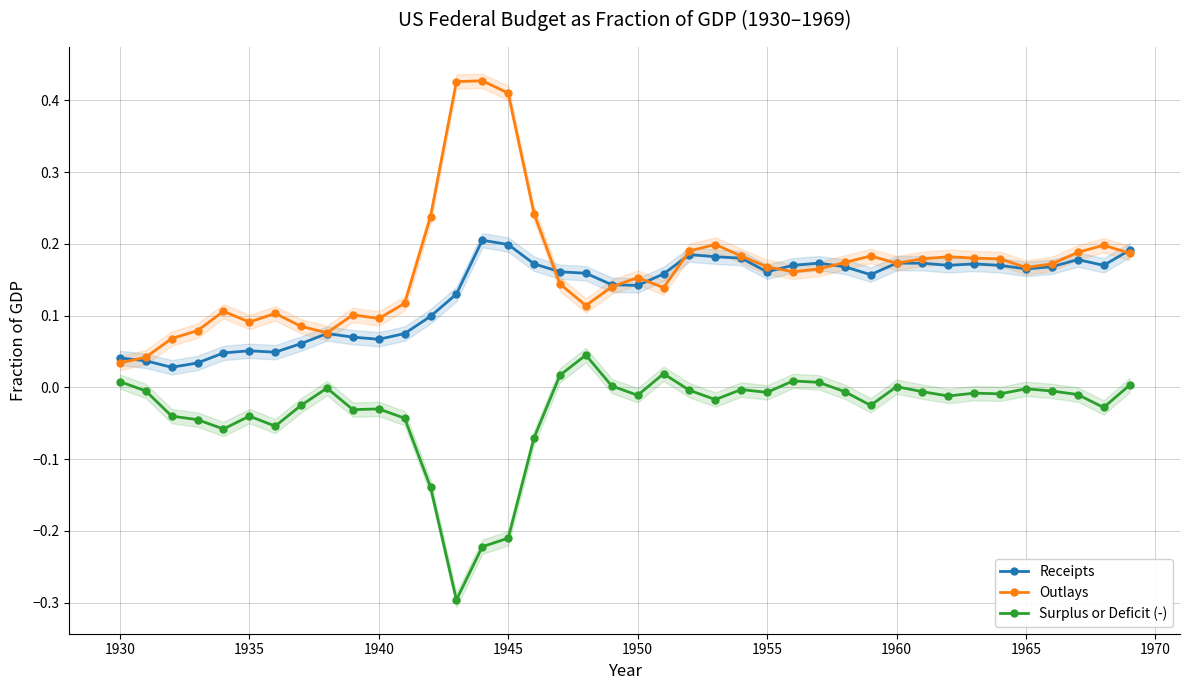

Does the chart have visible grid lines?

Yes